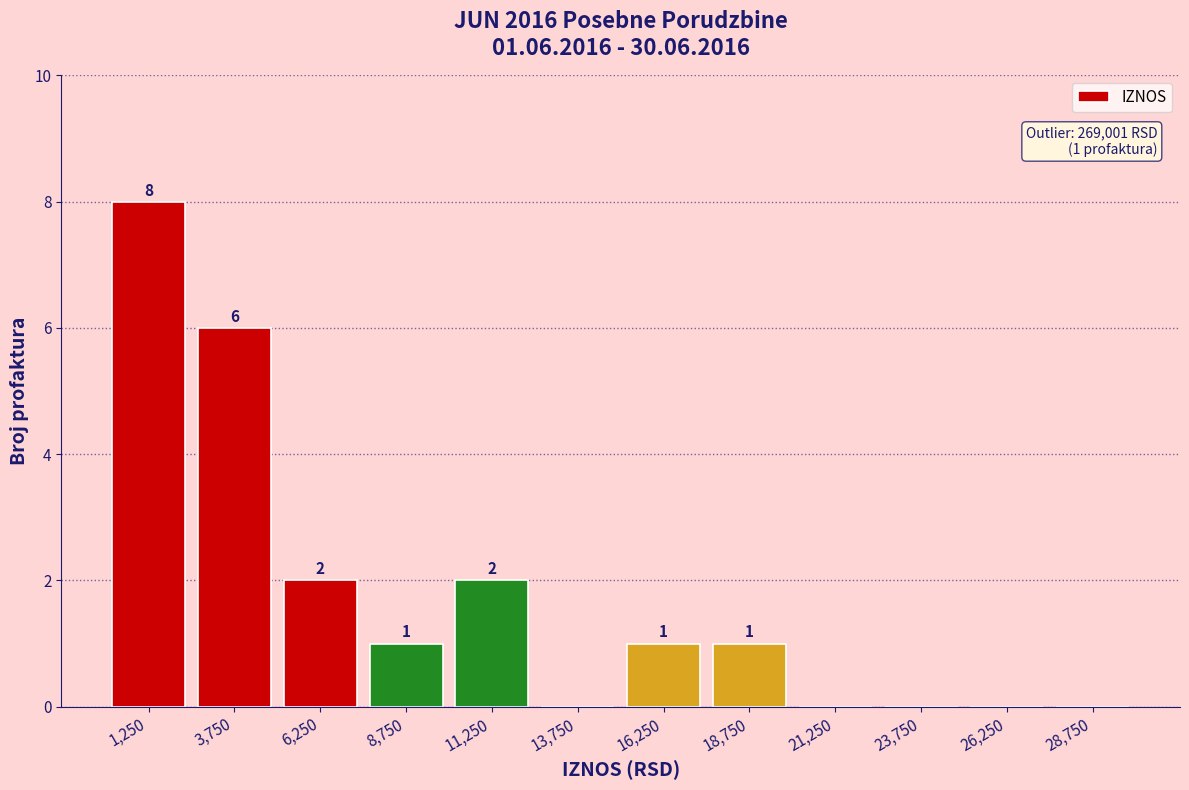

Over which range of the x-axis is the bar tallest?

0 to 2500